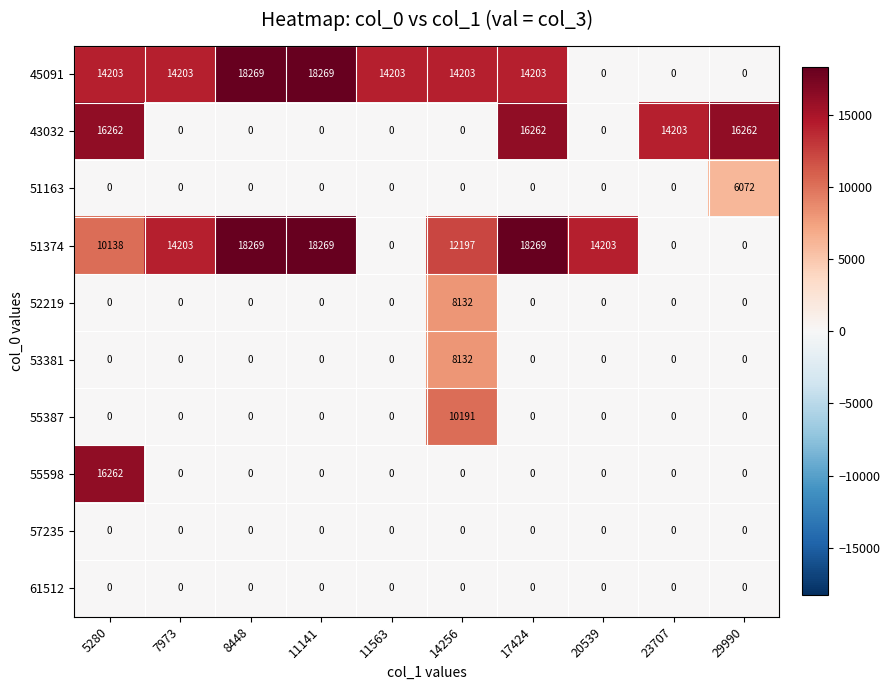

What is the spread (max minus min) of values at 17424?

18269